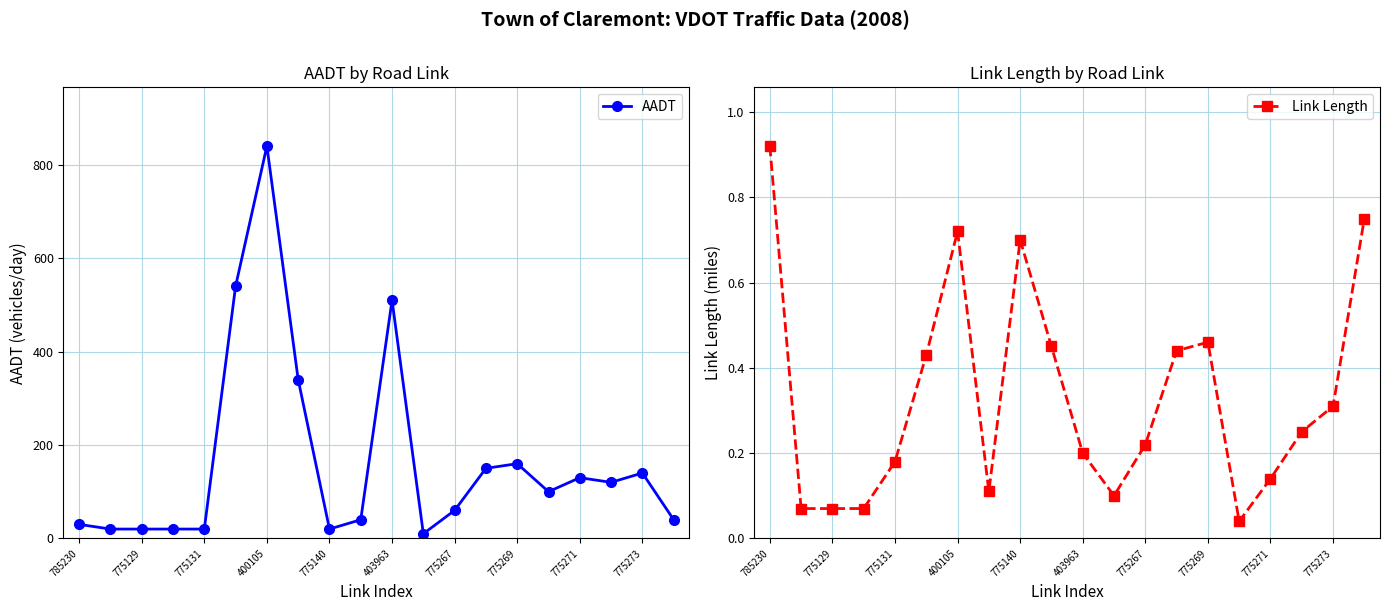

Reading left to right, list all the values displayed in this chart.

AADT: 30.0	20.0	20.0	20.0	20.0	540.0	840.0	340.0	20.0	40.0	510.0	10.0	60.0	150.0	160.0	100.0	130.0	120.0	140.0	40.0
Link Length: 0.9	0.1	0.1	0.1	0.2	0.4	0.7	0.1	0.7	0.5	0.2	0.1	0.2	0.4	0.5	0.0	0.1	0.2	0.3	0.8